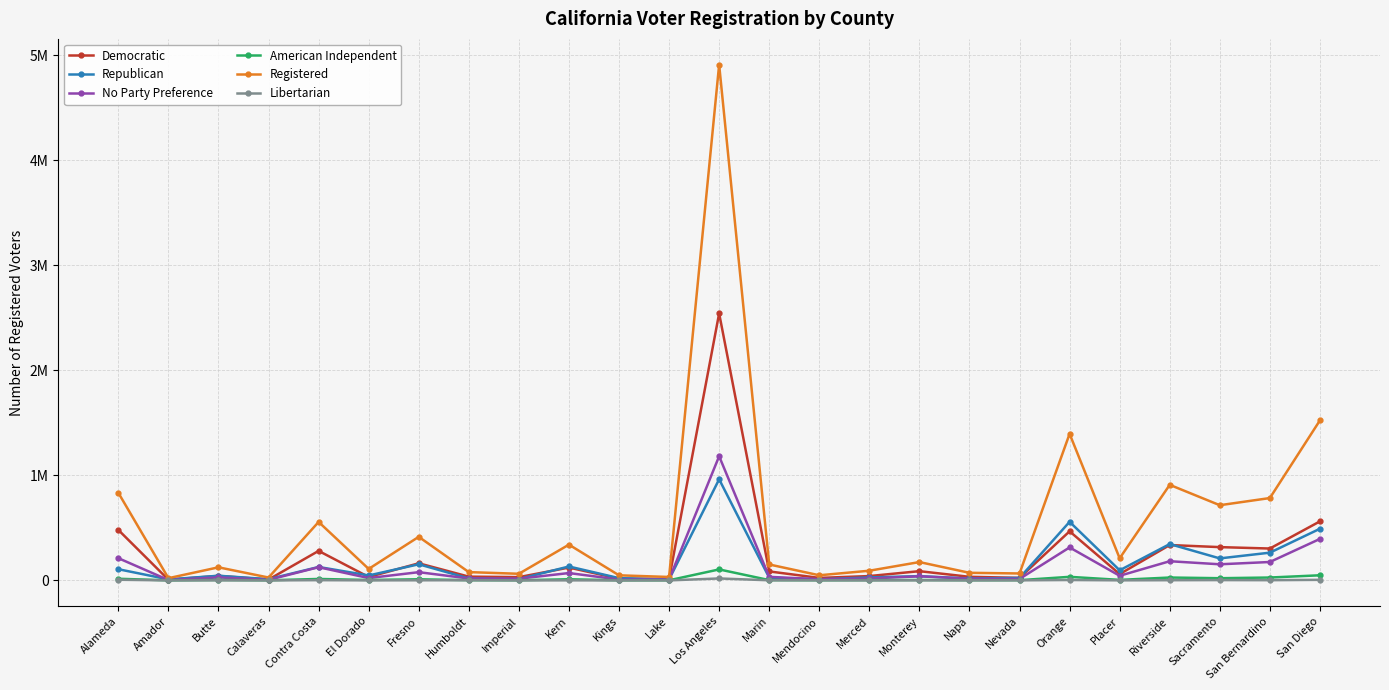

What is the sum of the Libertarian values at Los Angeles and Alameda?

25073